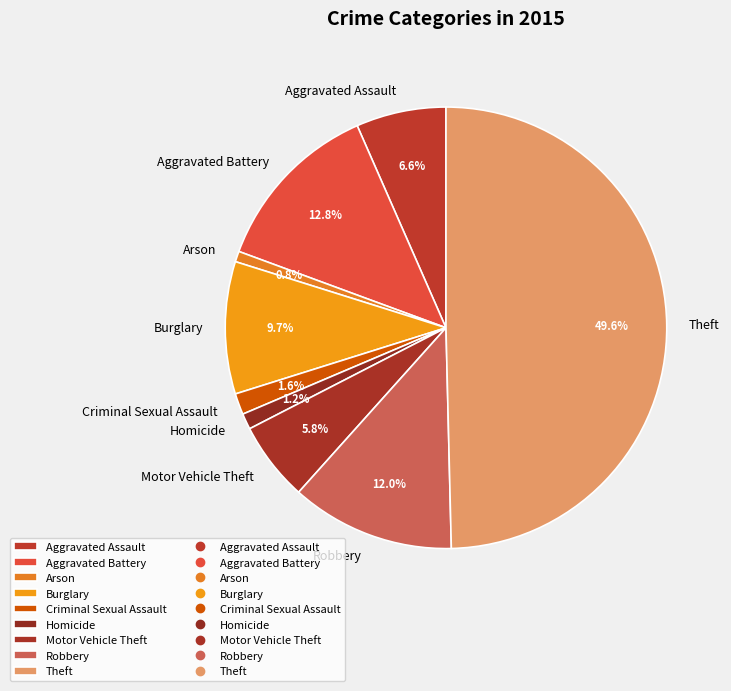

How many slices are in this pie chart?

9